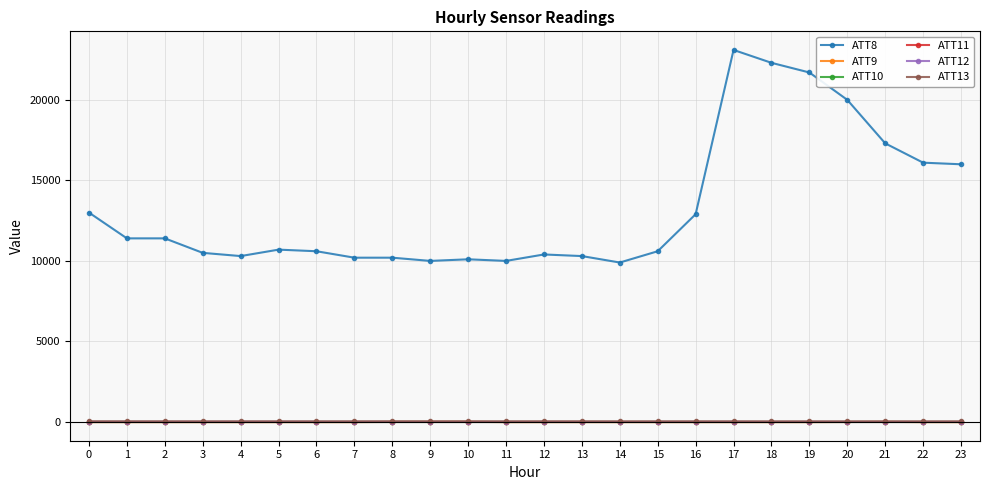

Is this an area chart (filled region under the line)?

No